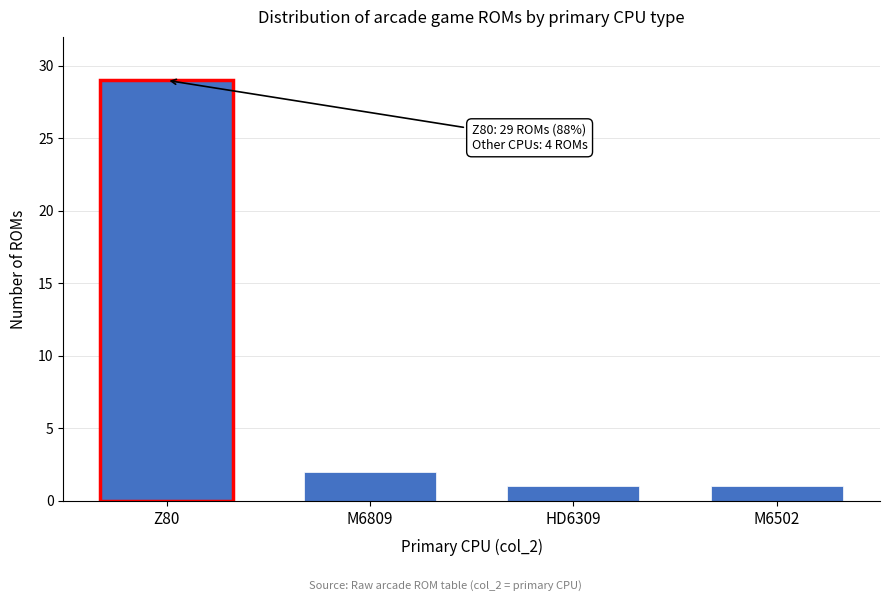

Reading left to right, transcribe all the data shown in this chart.

Z80=29	M6809=2	HD6309=1	M6502=1